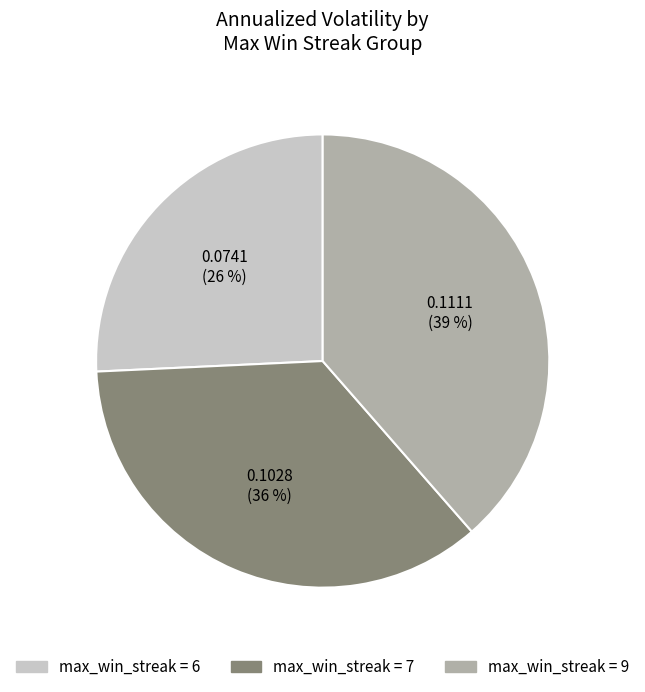

Count the number of slices in the pie.

3